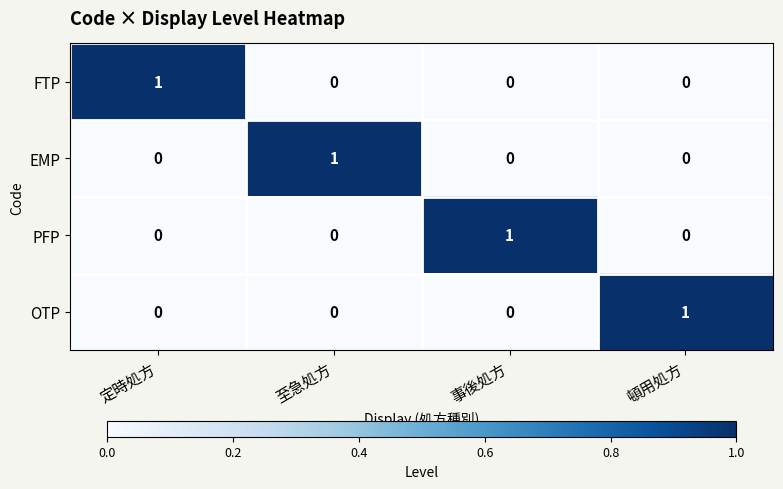

Reading left to right, list all the values displayed in this chart.

FTP: 1	0	0	0
EMP: 0	1	0	0
PFP: 0	0	1	0
OTP: 0	0	0	1